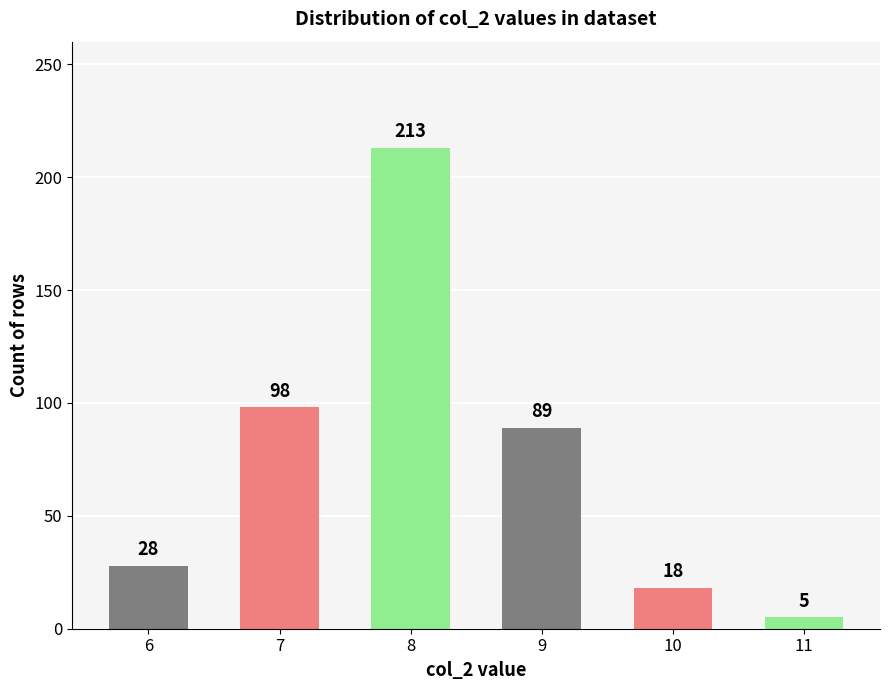

At which label is the value closest to 109?

7